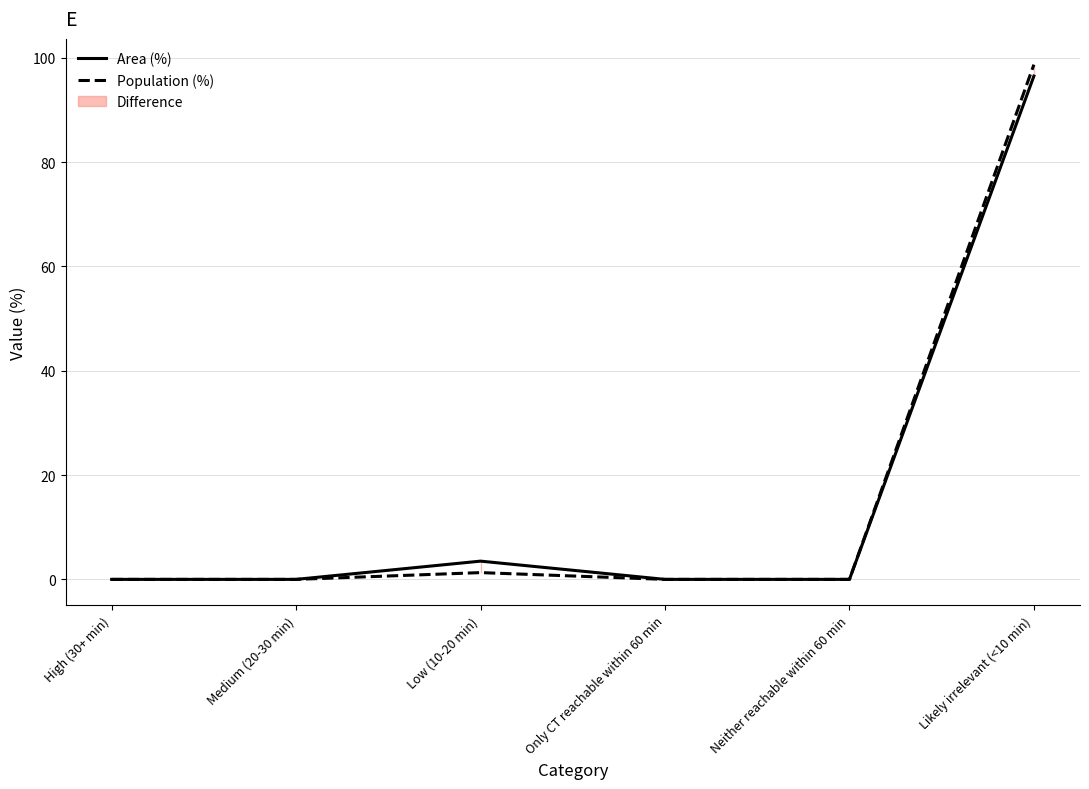

How many lines are shown in the chart?

2